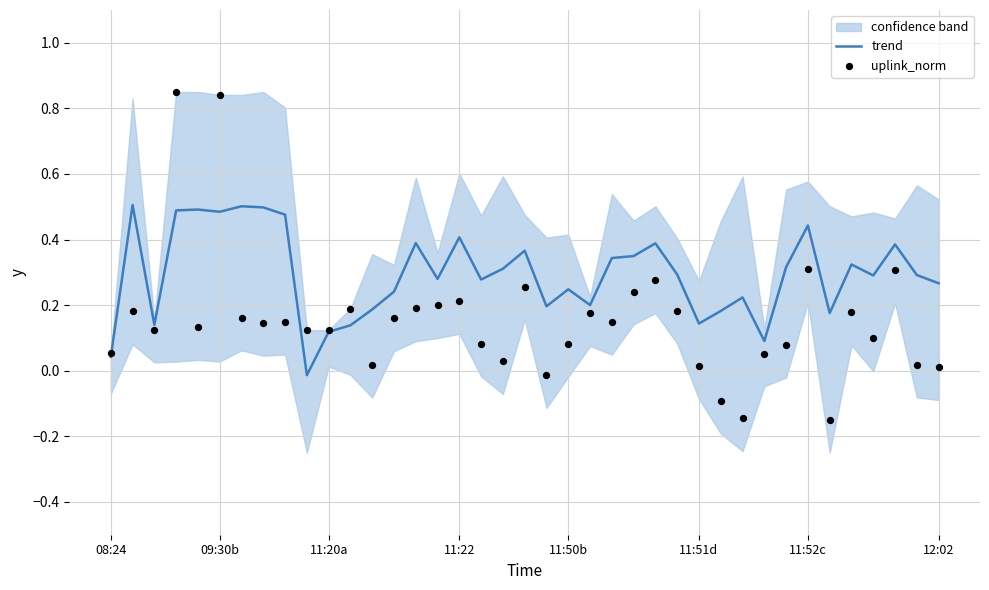

Which series has the largest total across all categories?

trend